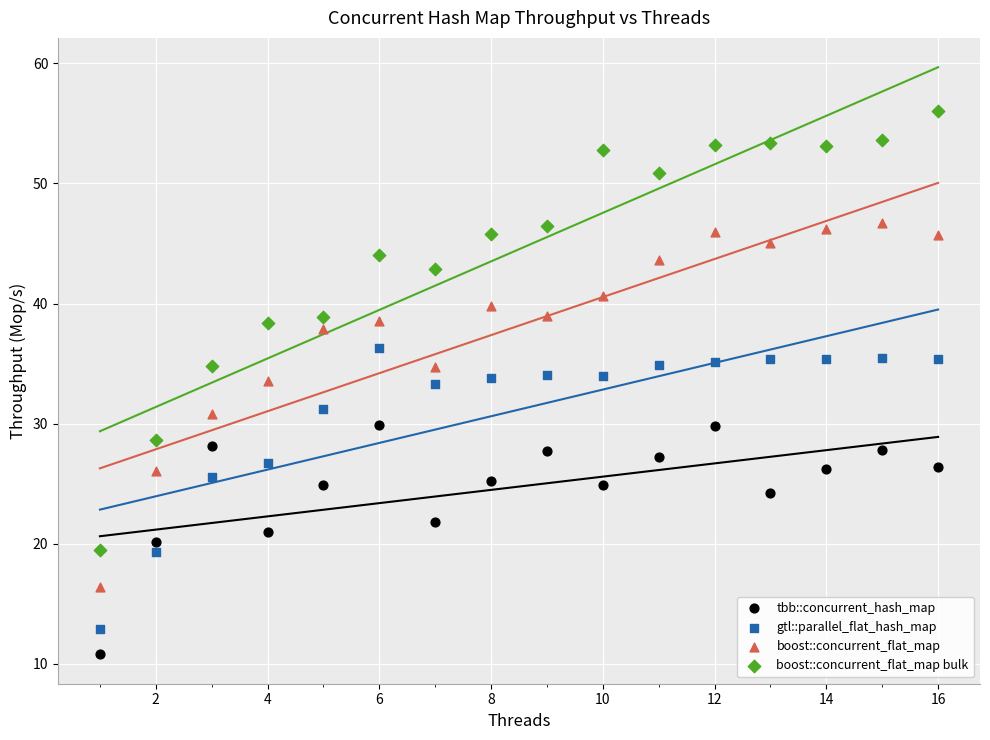

Which series reaches the minimum Y coordinate?

tbb::concurrent_hash_map